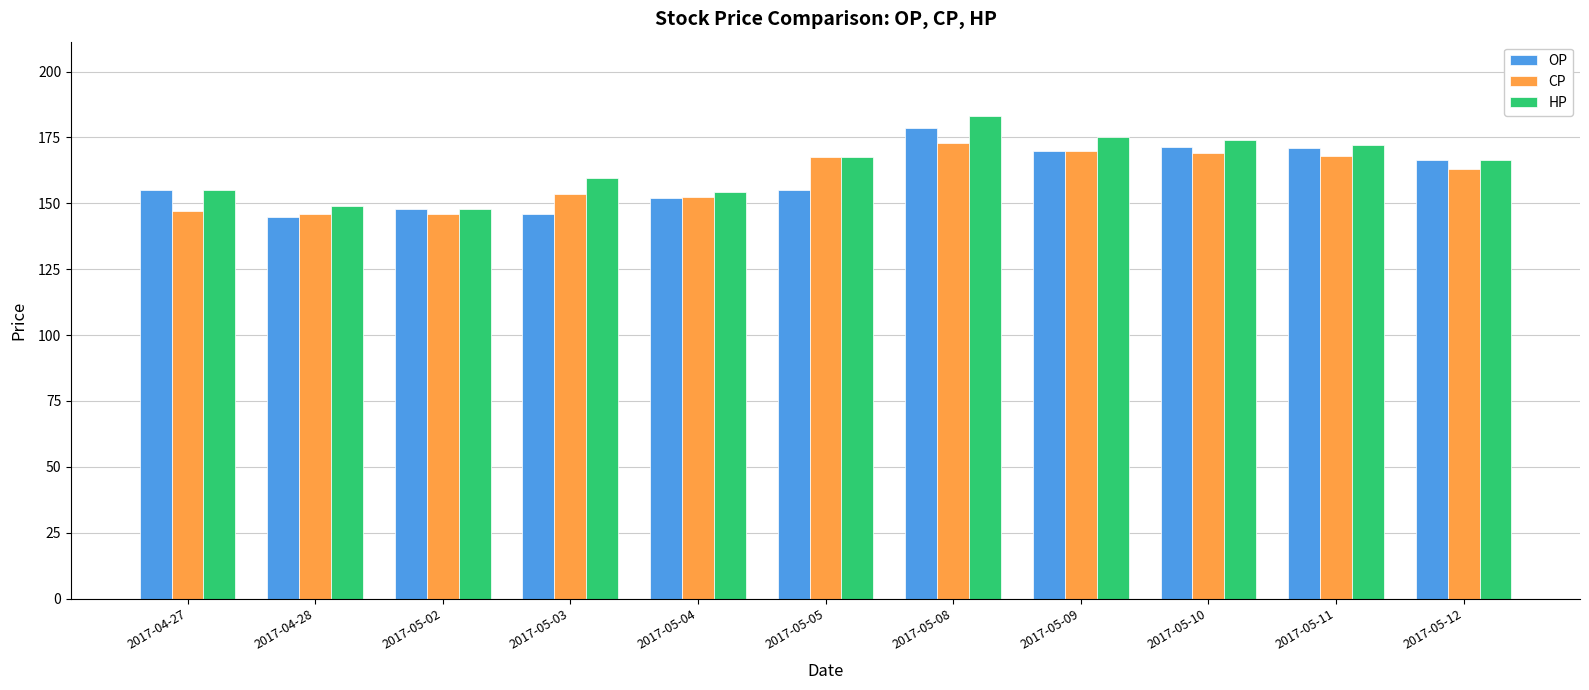

The value of OP at 2017-04-27 is 155.0. True or false?

True